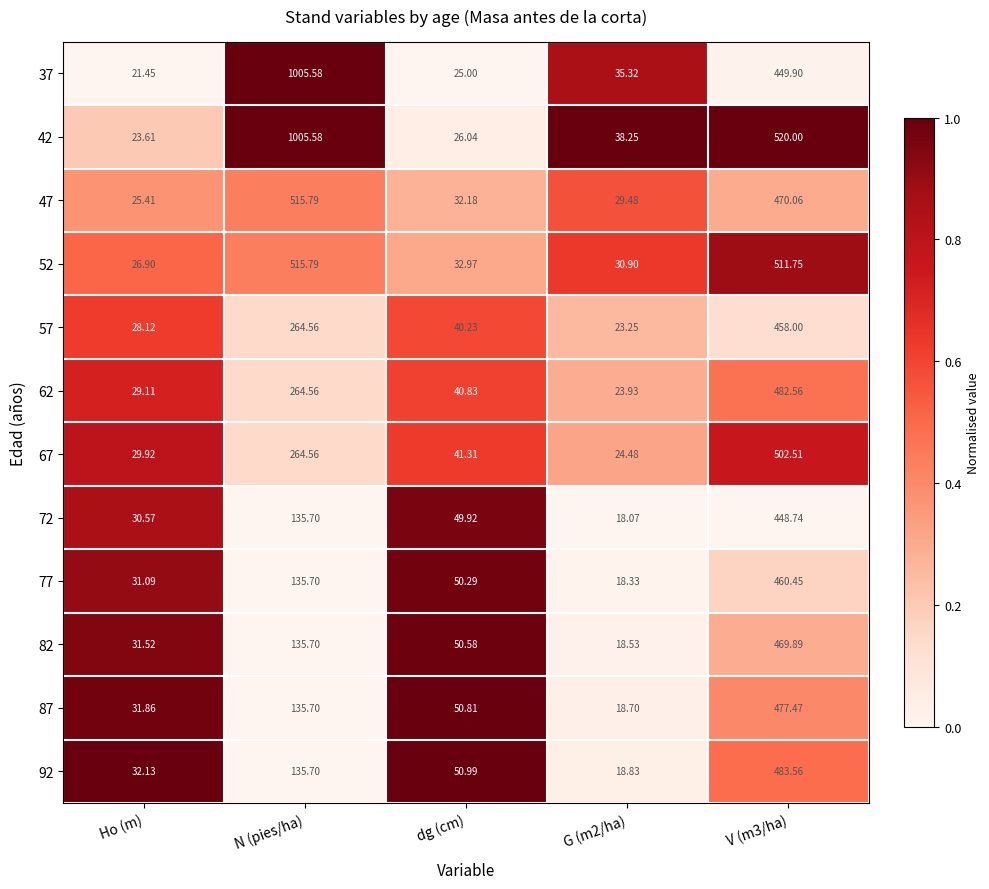

Which series has the largest range (max minus min)?

37